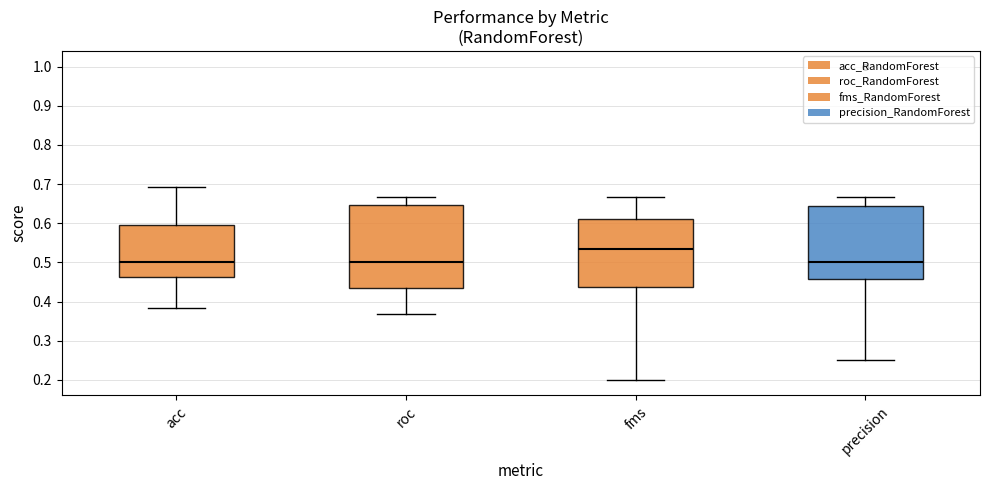

Which box is the tallest, from its lower edge to its upper edge?

roc